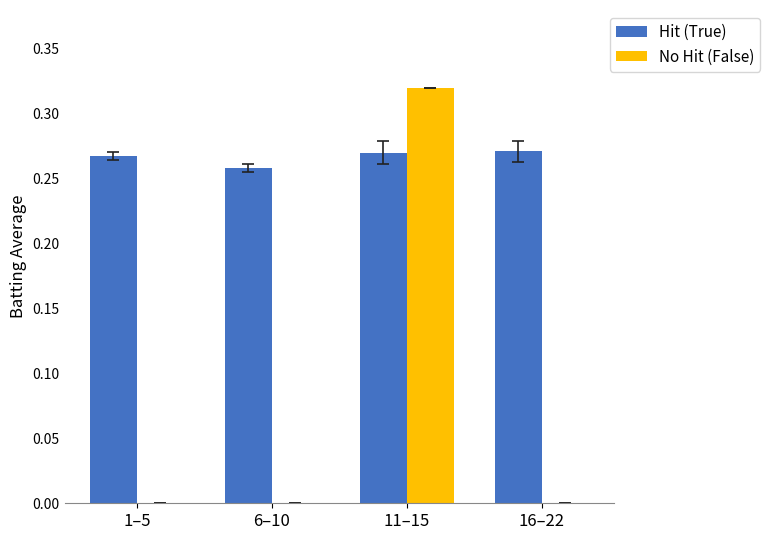

At which category is the sum across all series the highest?

11–15